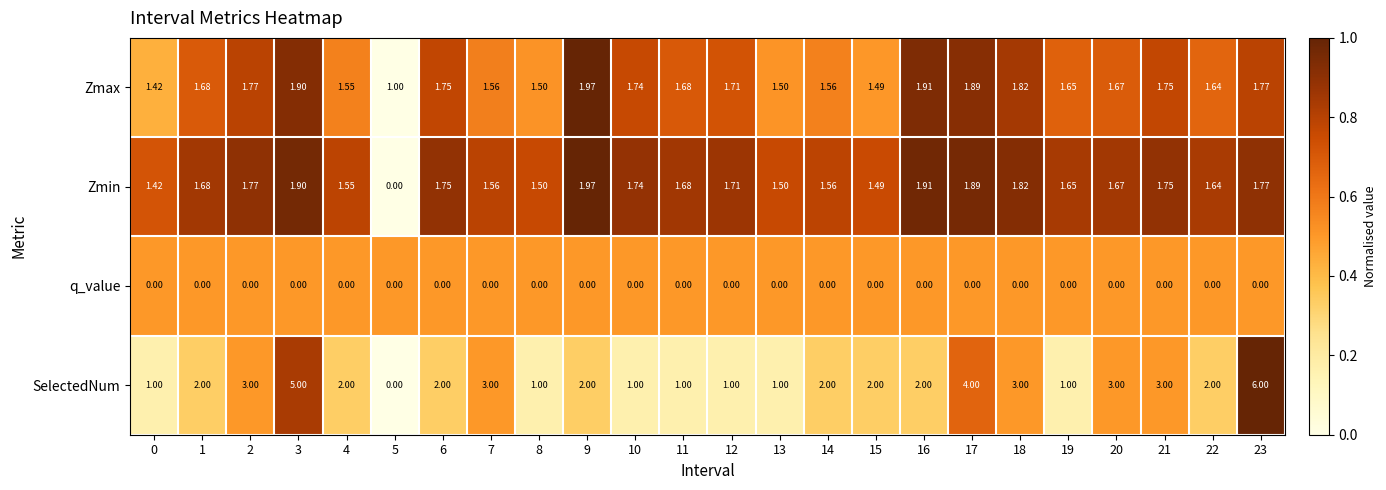

Which series has the largest total across all categories?

SelectedNum